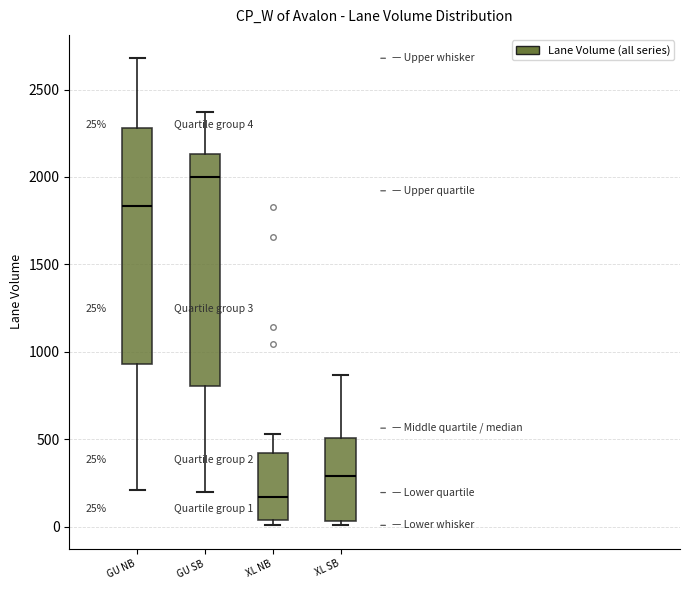

Which box has the lowest median line?

XL NB